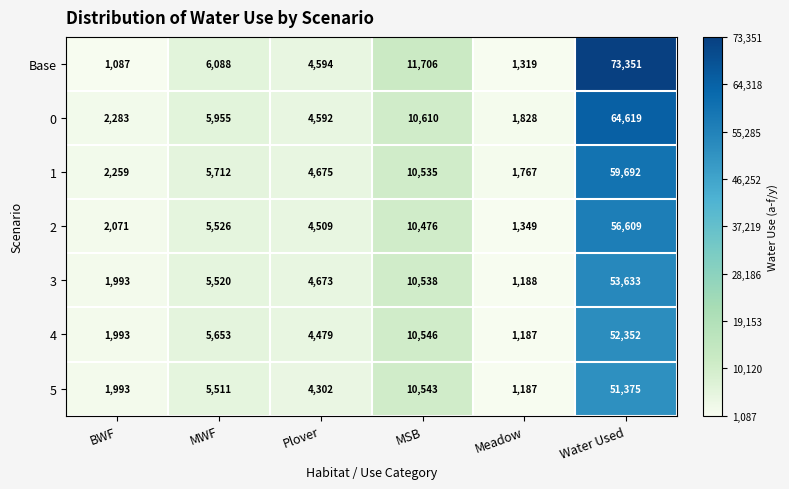

At which category does the chart reach its minimum across all series?

BWF